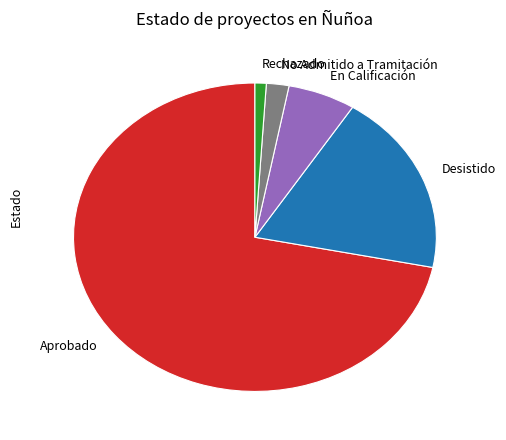

Which category has the biggest portion of the pie?

Aprobado